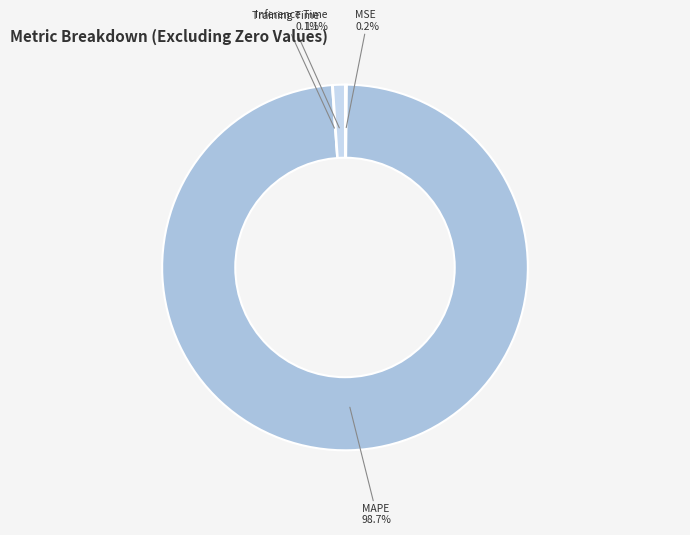

To the nearest percent, what percentage of the pie is MAPE?

99%